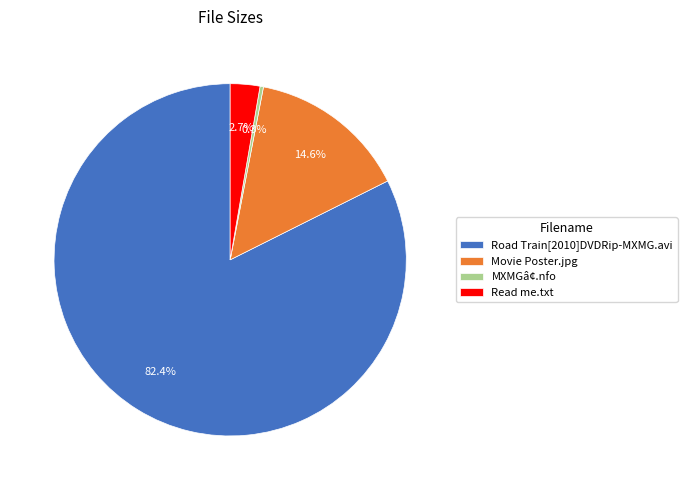

Rank the categories by value from lowest to highest.

MXMGâ¢.nfo, Read me.txt, Movie Poster.jpg, Road Train[2010]DVDRip-MXMG.avi